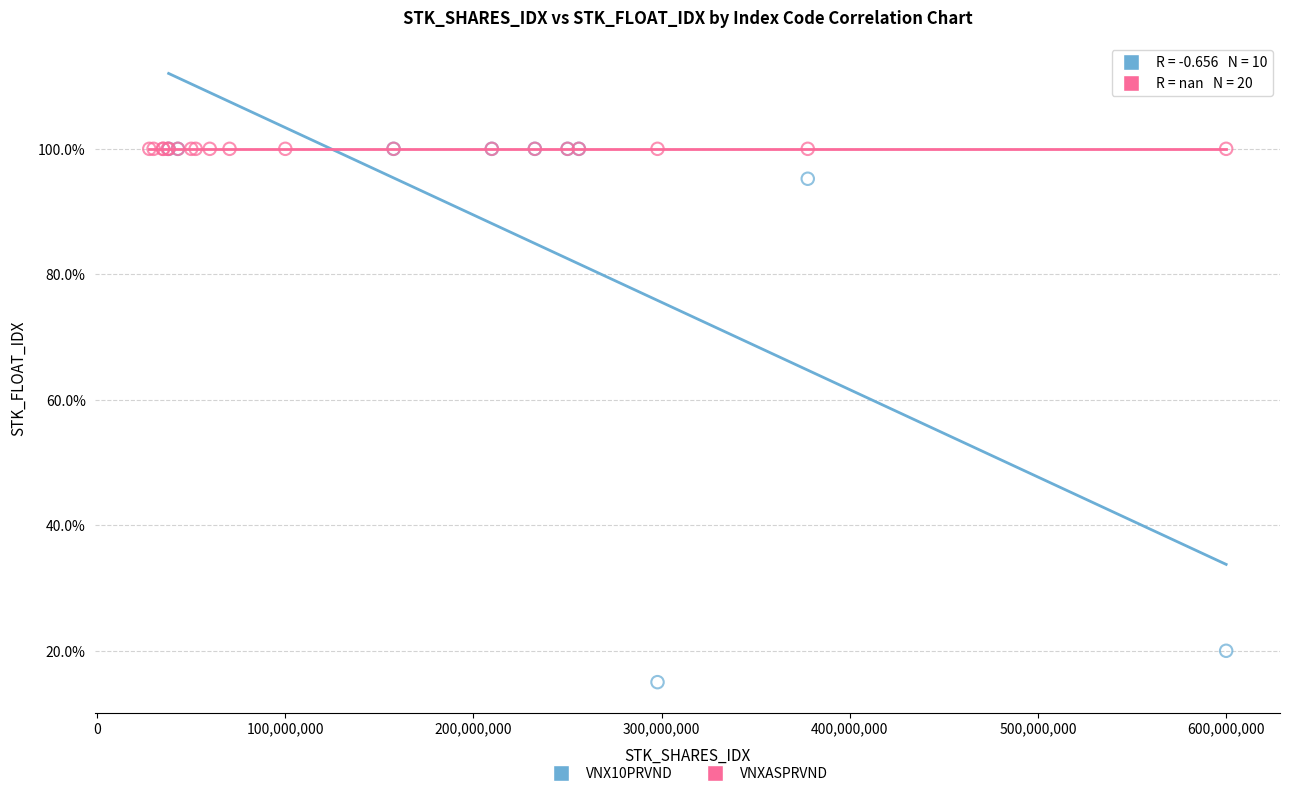

Which series reaches the minimum Y coordinate?

VNX10PRVND